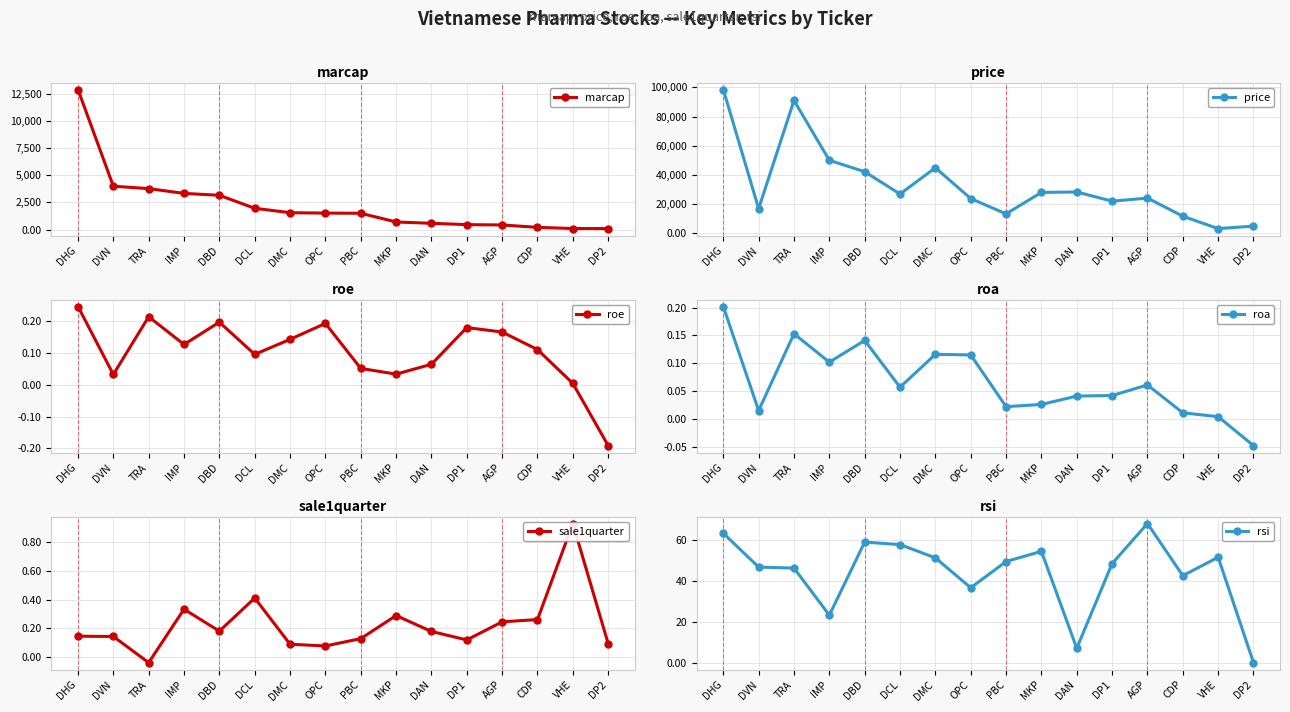

What is the sum of all price values?

529675